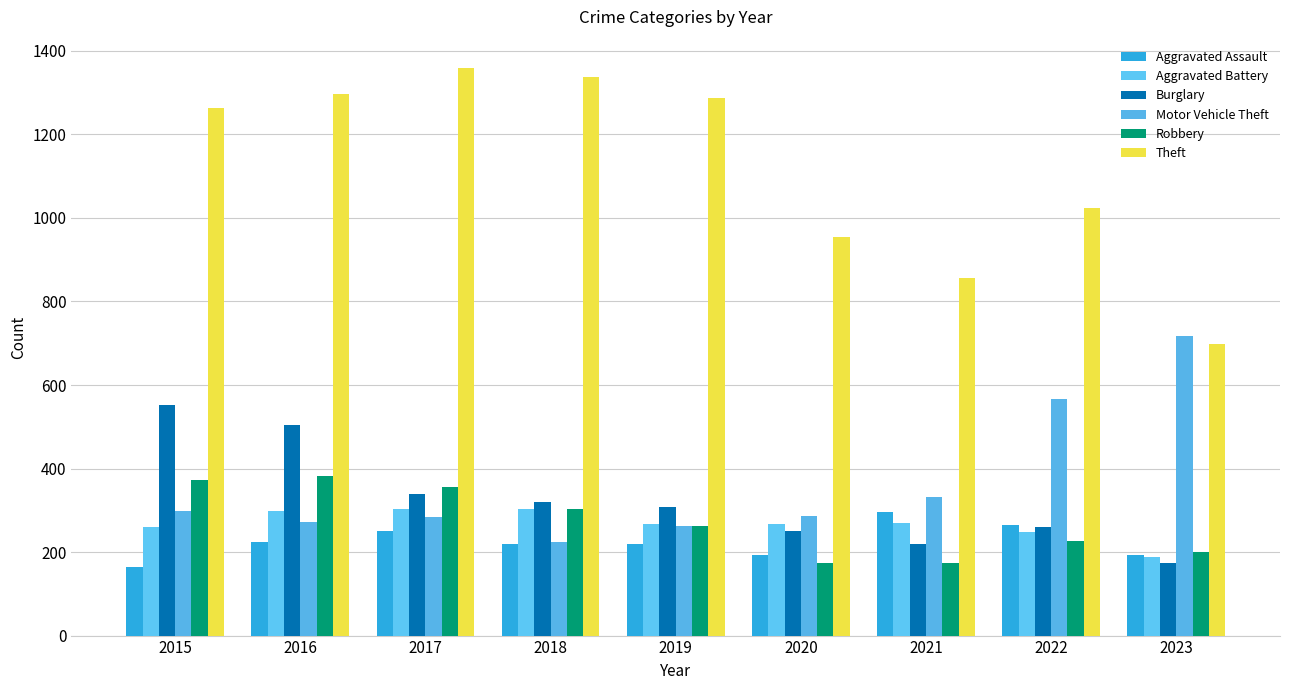

Between 2022 and 2020, which is larger?

2022